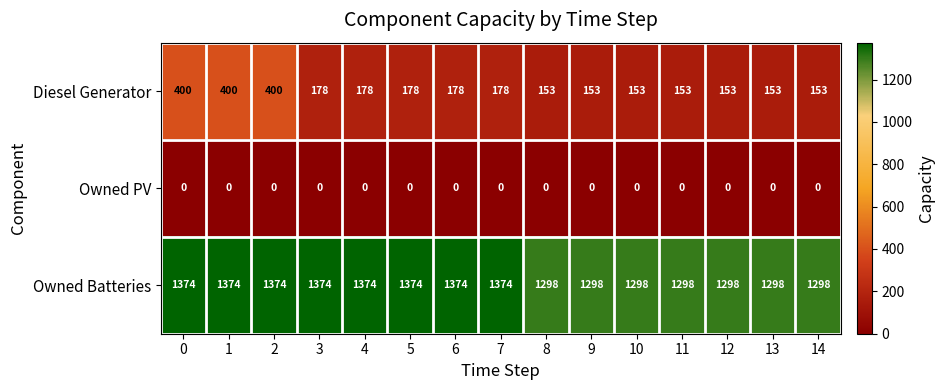

Read the Owned Batteries value at 5.

1374